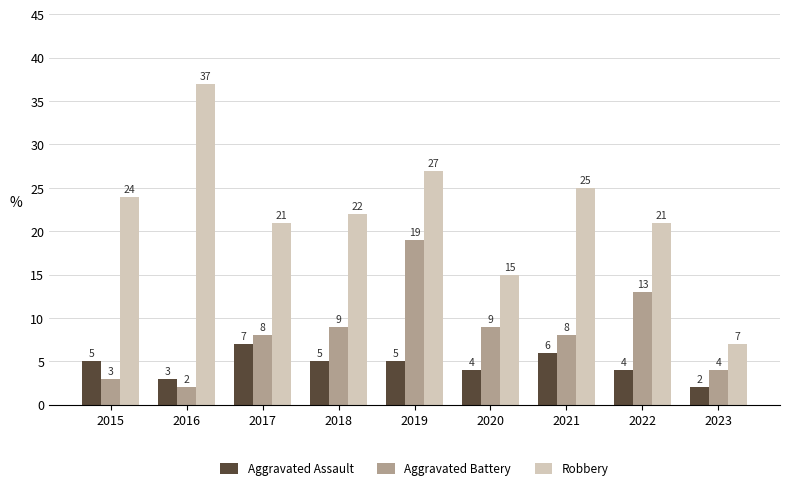

Is the value of Robbery at 2015 greater than the value of Aggravated Battery at 2020?

Yes